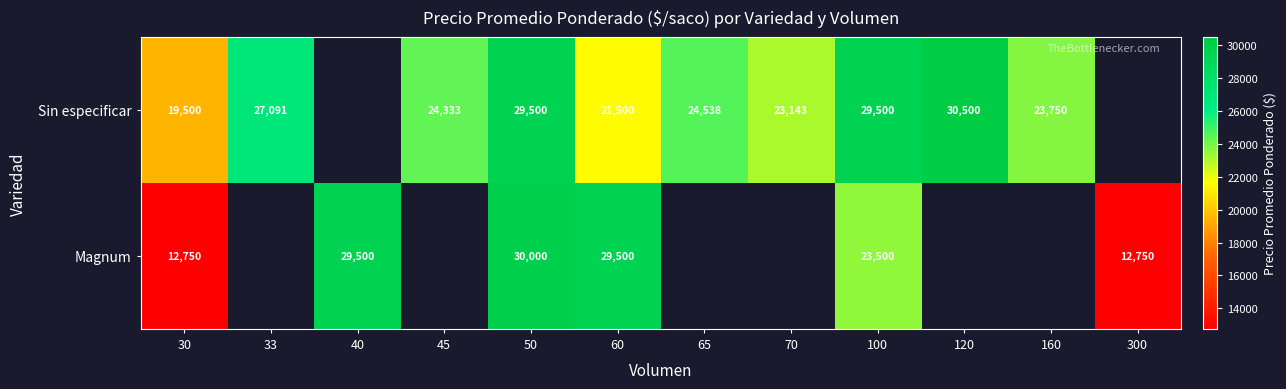

True or false: Sin especificar has a value of 12874 at 100.

False